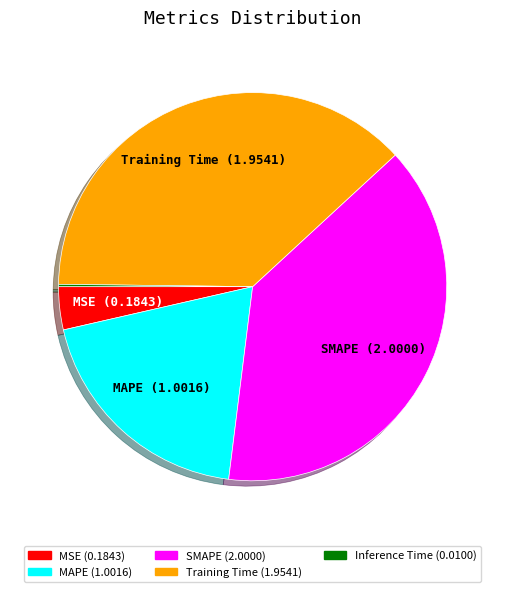

Is it true that SMAPE is 39% of the pie?

True